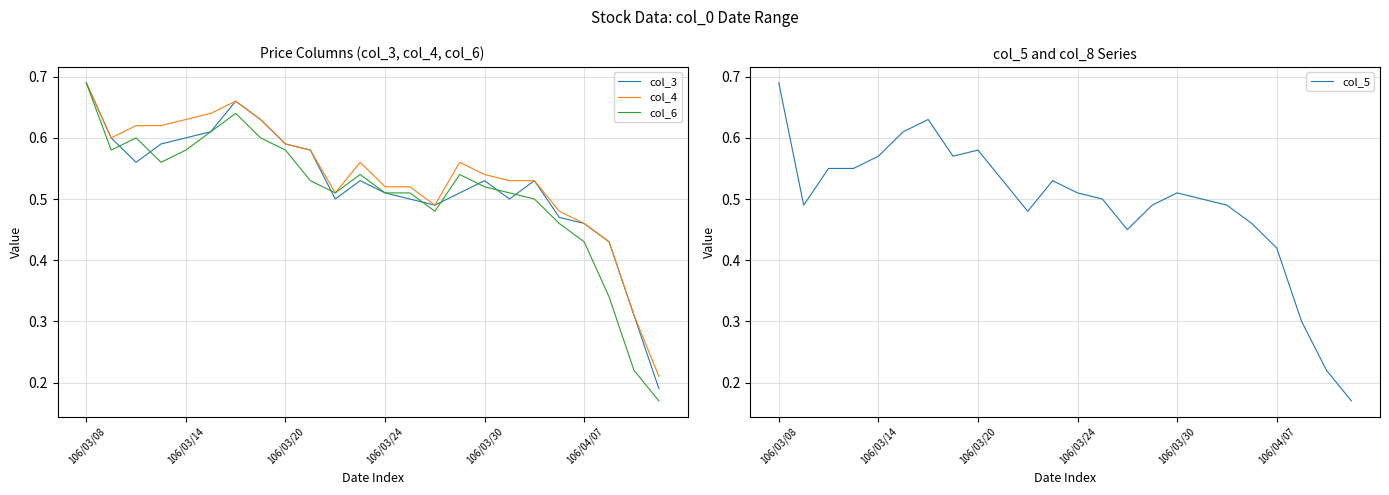

What is the highest value of the col_3 series?

0.7